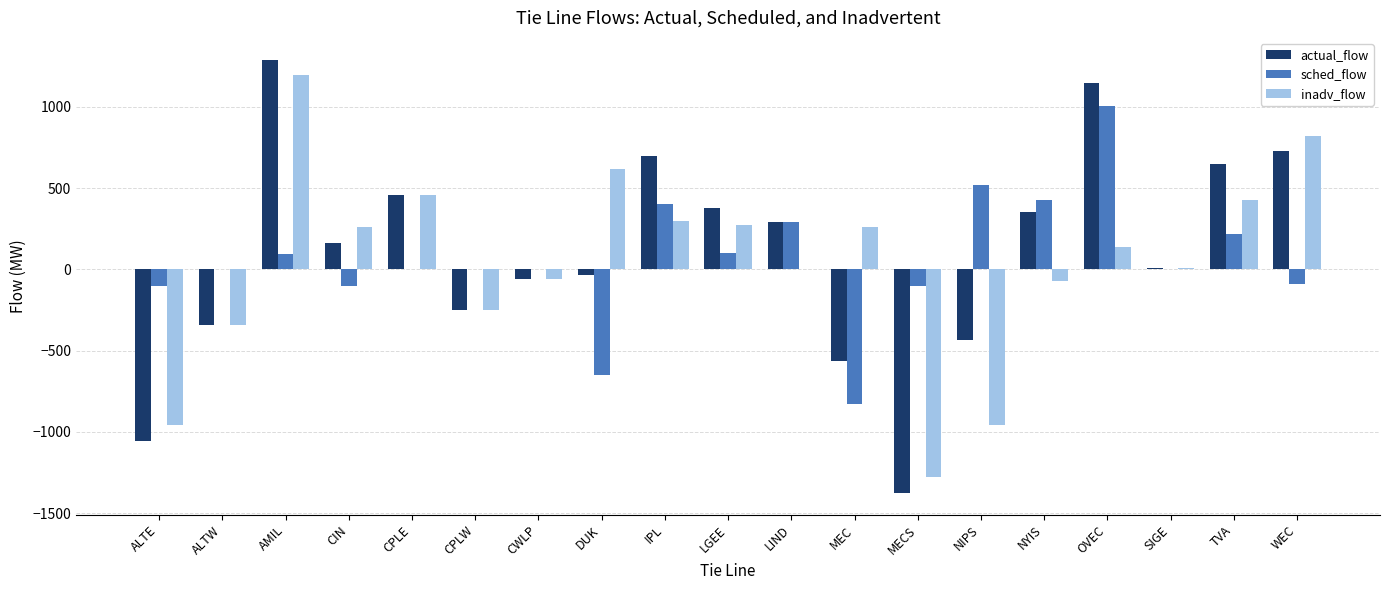

Is the value of actual_flow at CWLP greater than the value of sched_flow at ALTE?

Yes